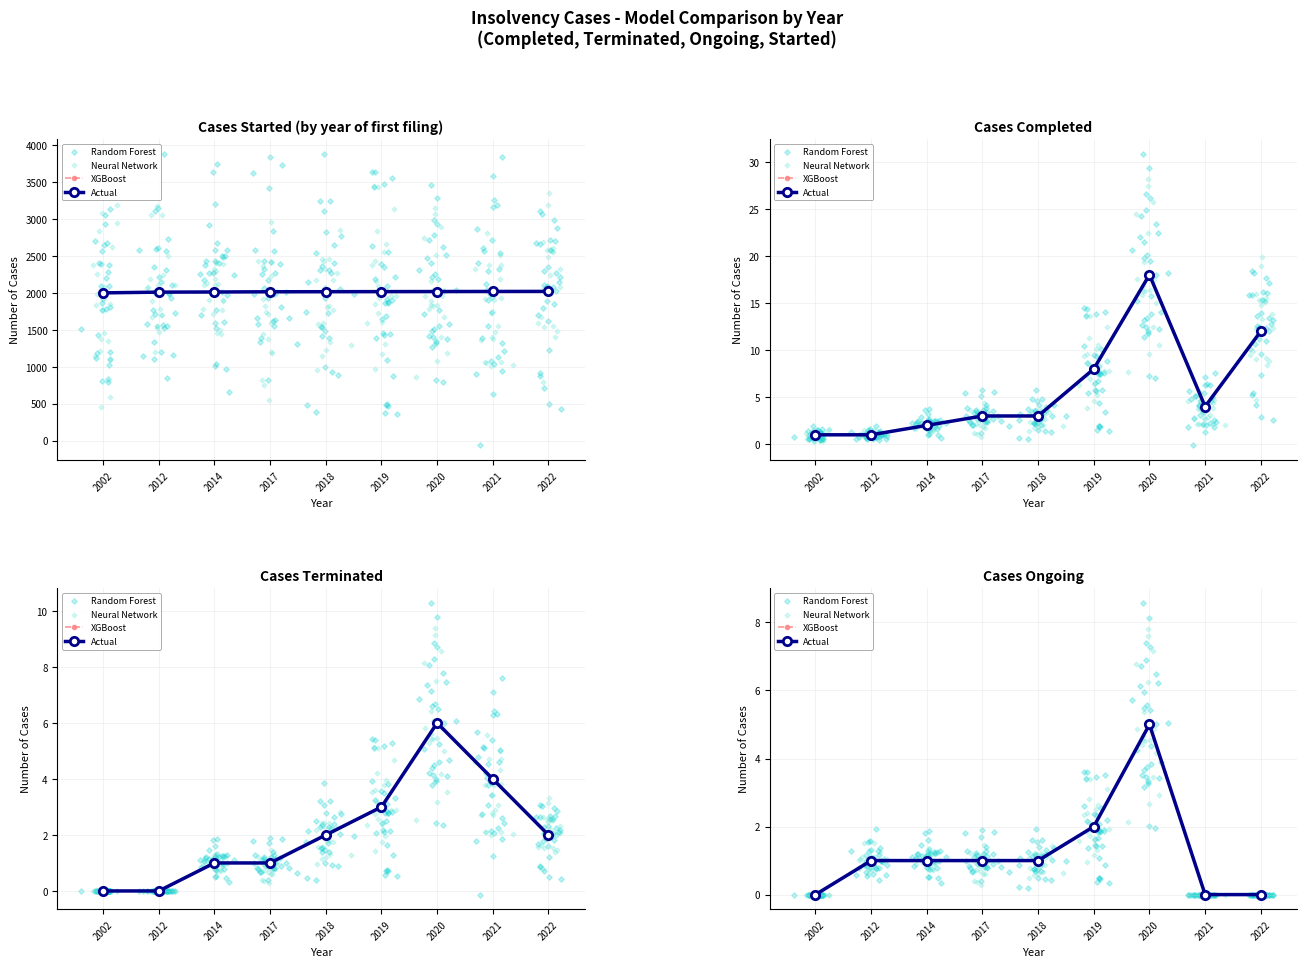

Which series reaches the minimum Y coordinate?

Cases Terminated